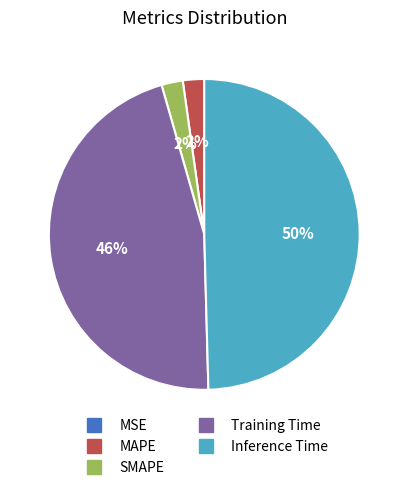

Is the sum of Inference Time and SMAPE greater than half?

Yes